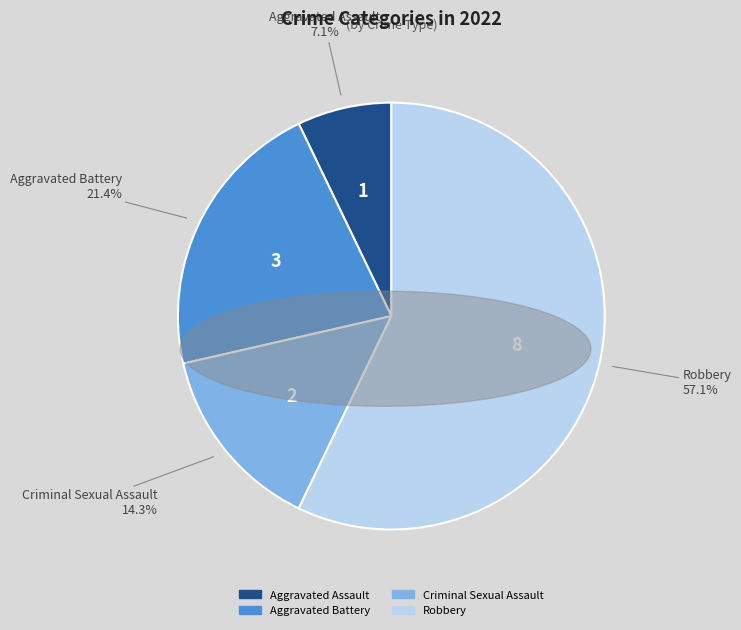

Count the number of slices in the pie.

4